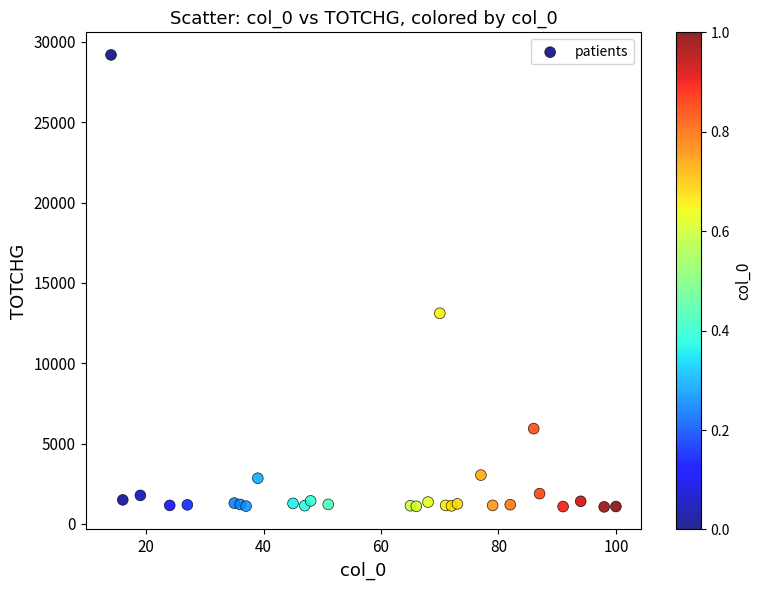

What is the range of X values (max minus min)?

86